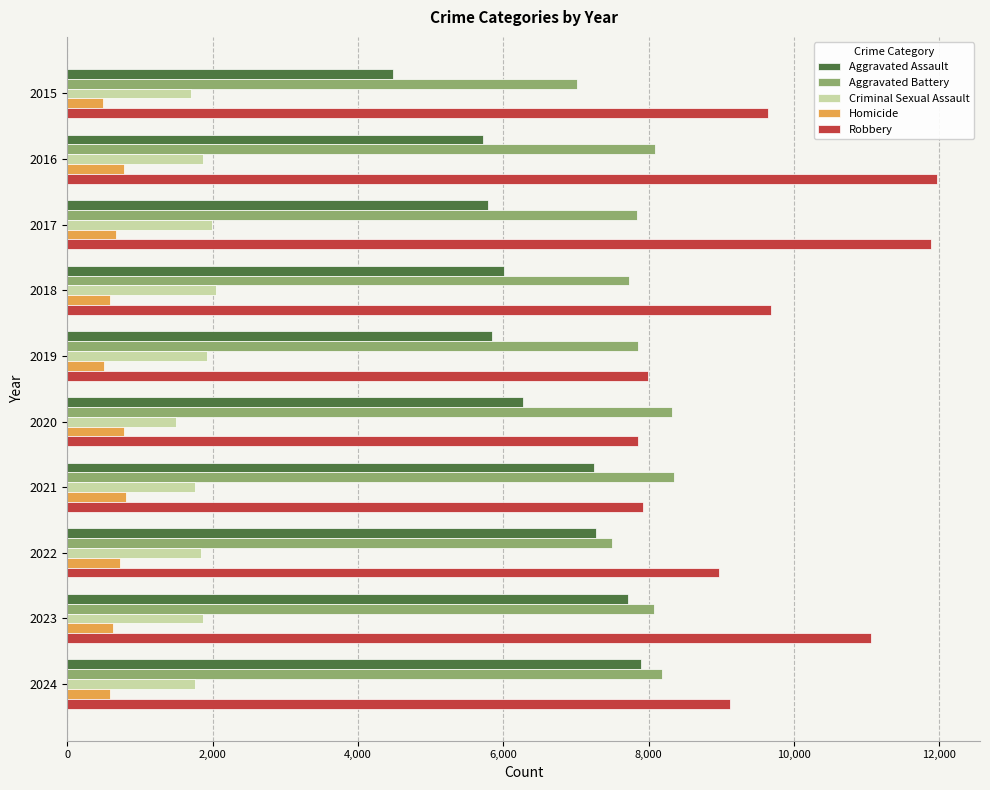

At which label is Aggravated Battery closest to 7682?

2018